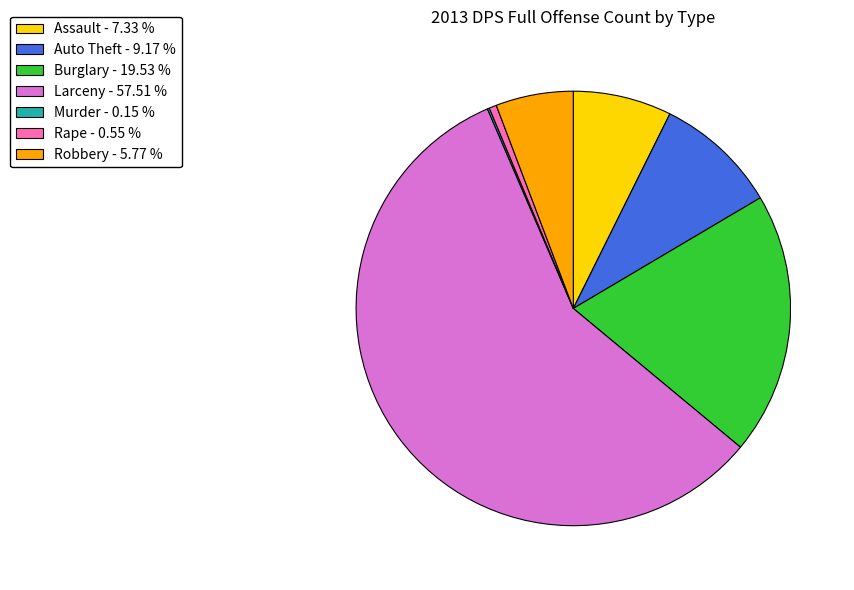

What is the majority slice?

Larceny